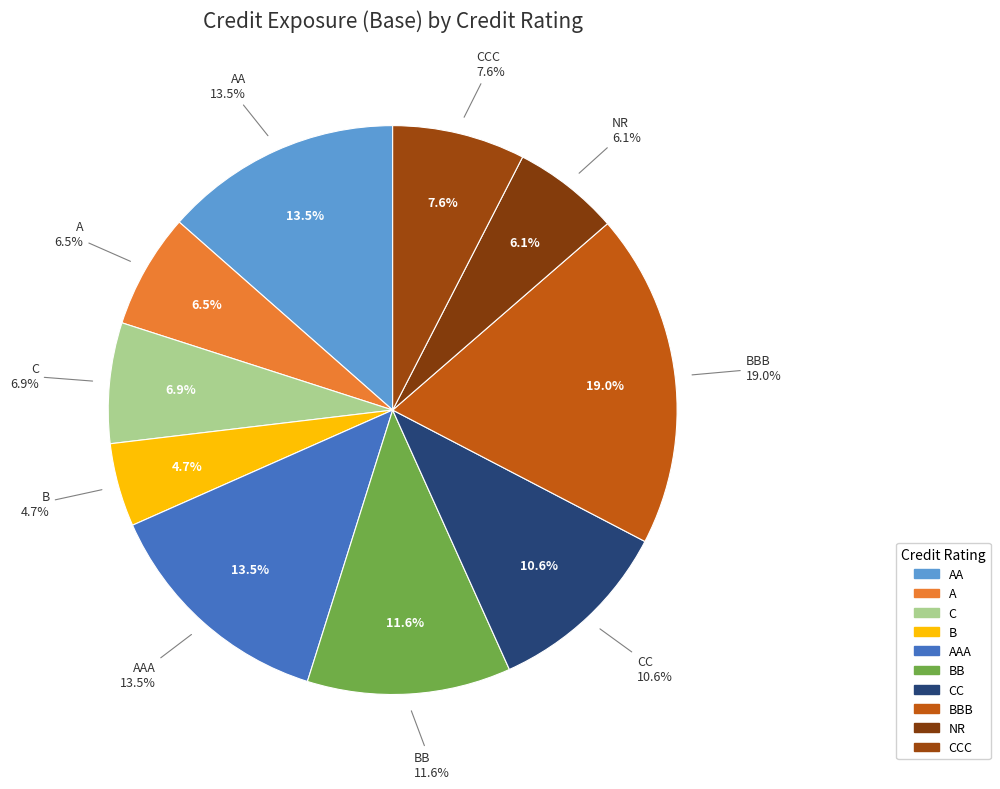

Approximately how many times larger is the value at A compared to NR?

1.1